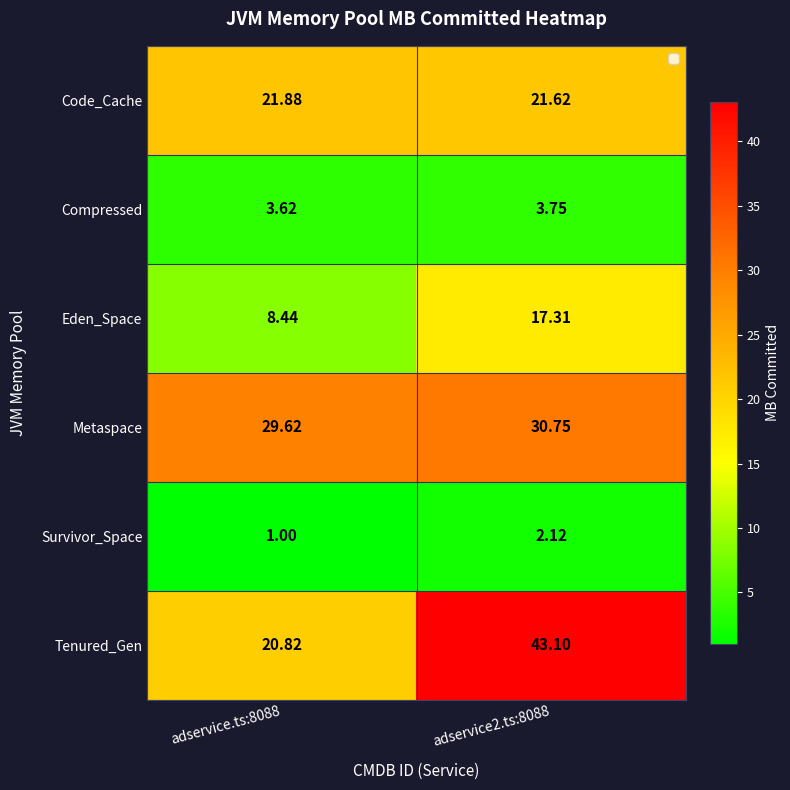

Rank the series by their maximum value, from highest to lowest.

Tenured_Gen, Metaspace, Code_Cache, Eden_Space, Compressed, Survivor_Space